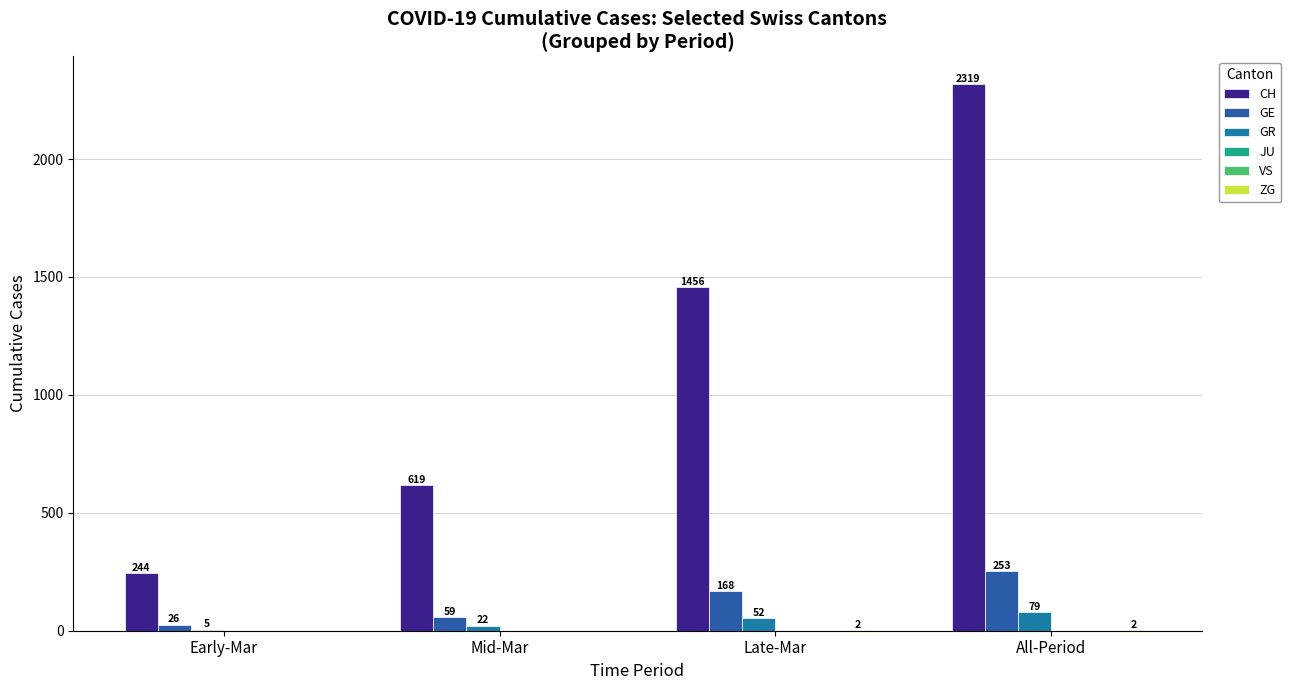

Which series has the largest range (max minus min)?

CH